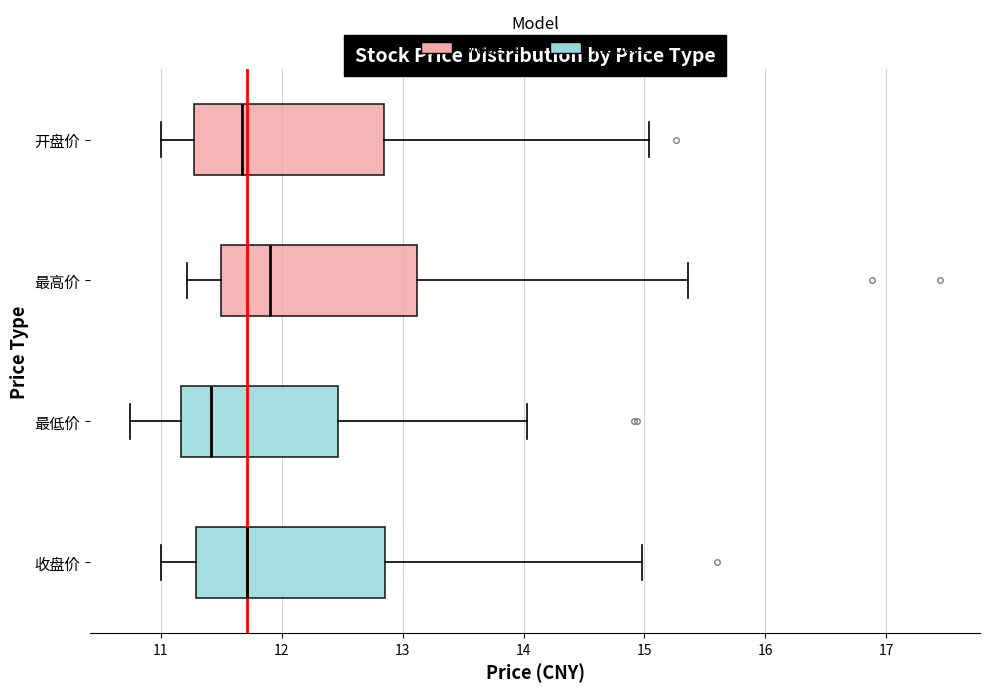

Reading bottom to top, transcribe this box plot: for each box, give where its median line is, the range the box spans, and where its two whiskers end, as read against the x-axis. The values are not printed on the chart, so give them approximately, as read against the axis.

收盘价: median 11.7, box 11.3 to 12.9, whiskers 11.0 to 15.0
最低价: median 11.4, box 11.2 to 12.5, whiskers 10.8 to 14.0
最高价: median 11.9, box 11.5 to 13.1, whiskers 11.2 to 15.4
开盘价: median 11.7, box 11.3 to 12.8, whiskers 11.0 to 15.0